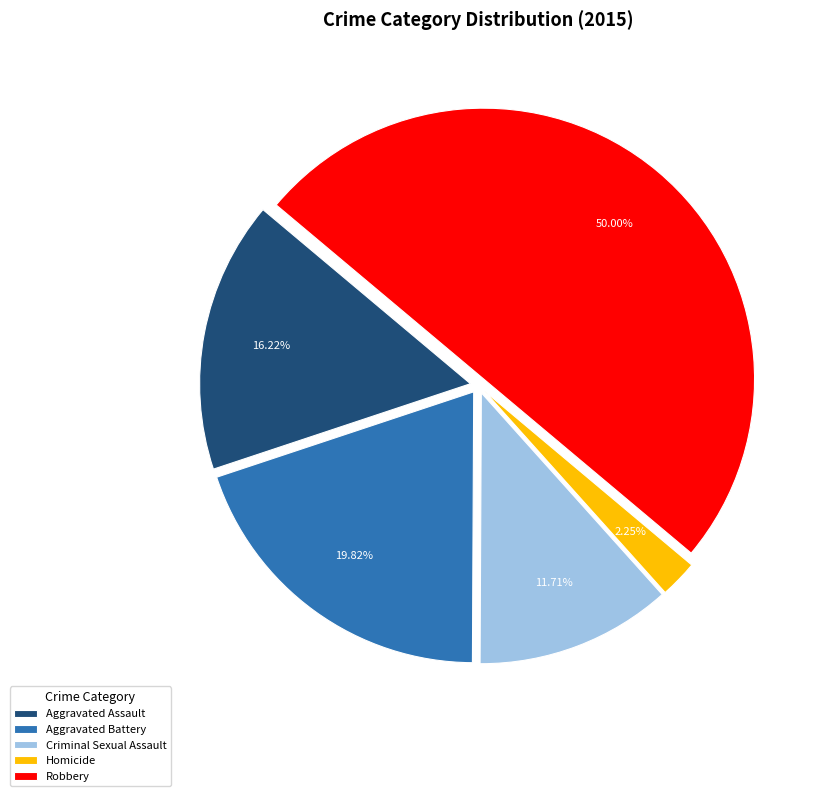

Combined, what portion of the pie is Aggravated Assault and Robbery?

66.2%